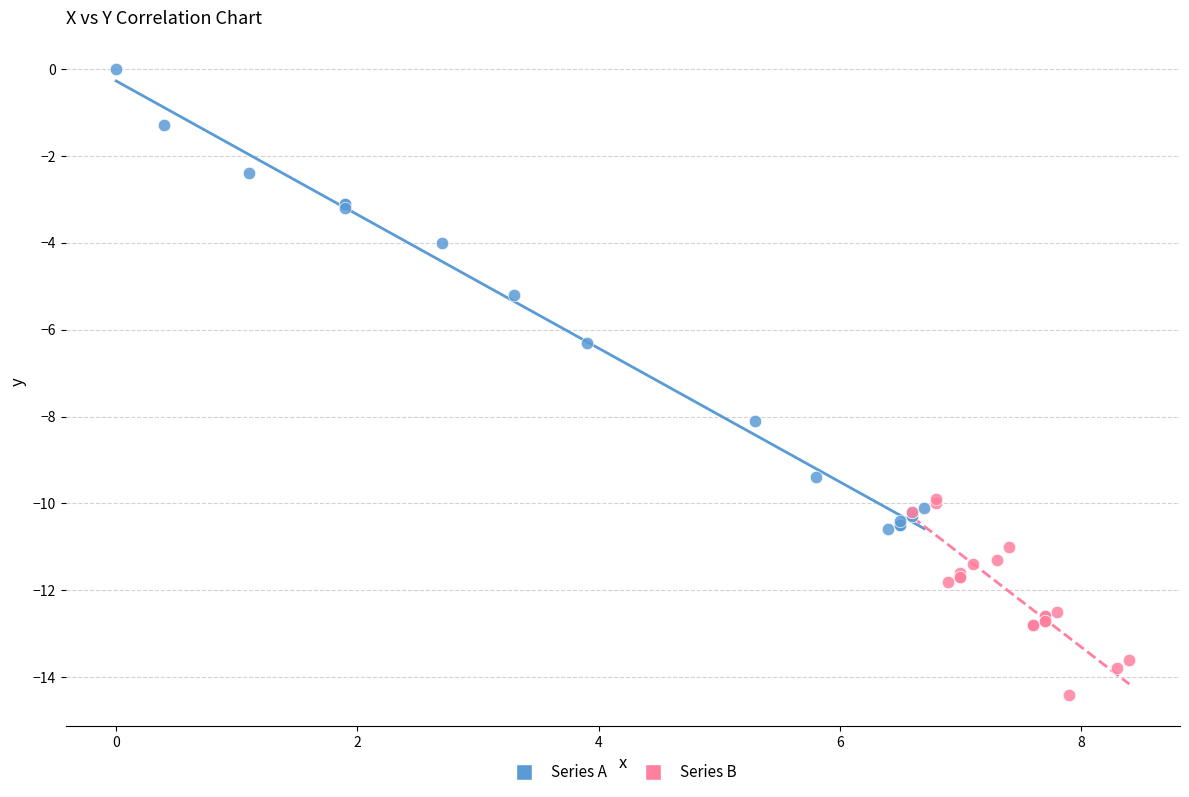

Which series has the largest Y range (max minus min)?

Series A